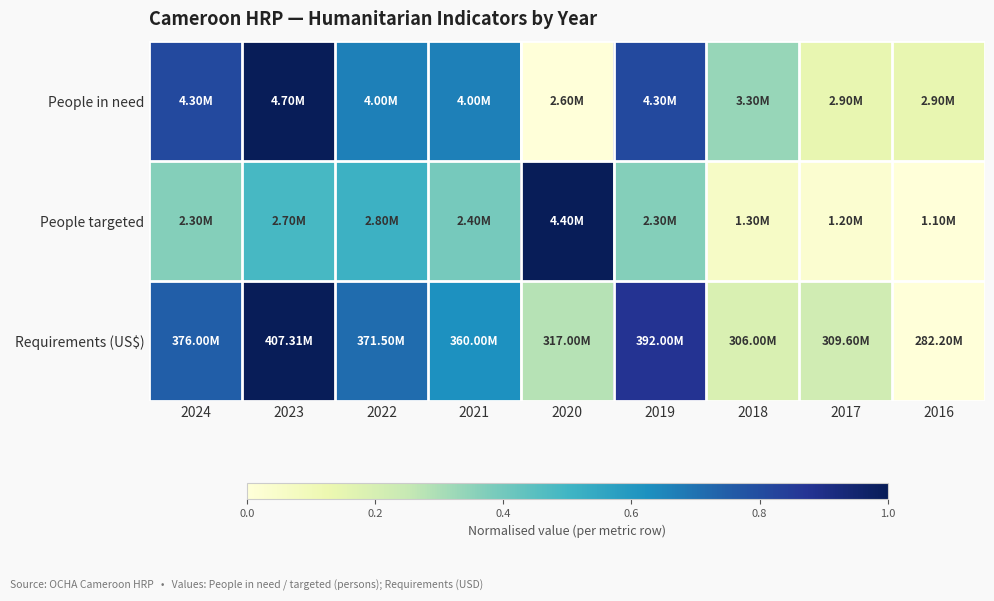

How many series are shown in this chart?

3